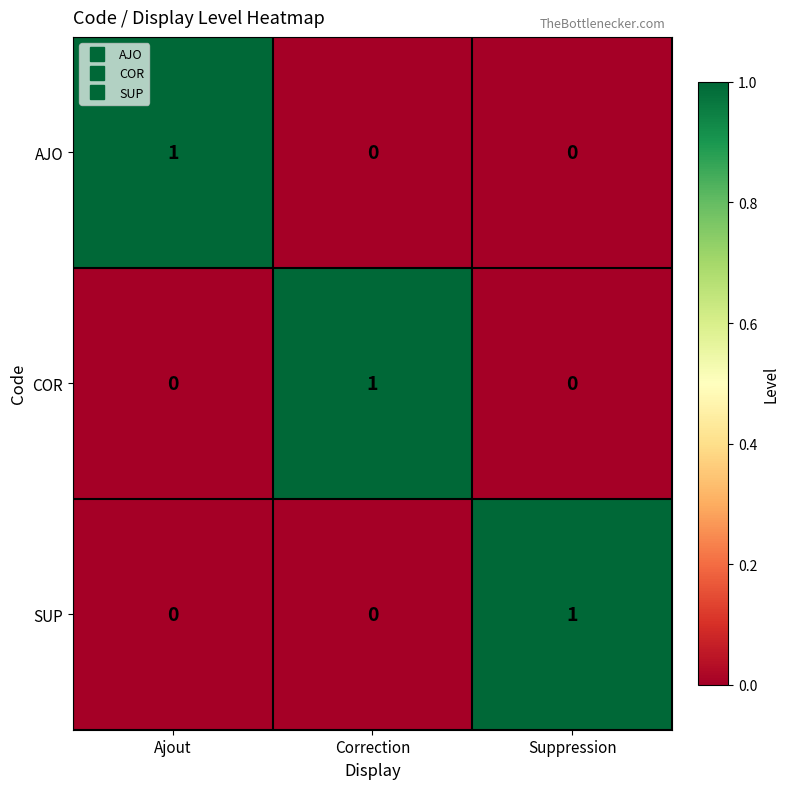

Count the SUP values in the range 0 to 1.

3